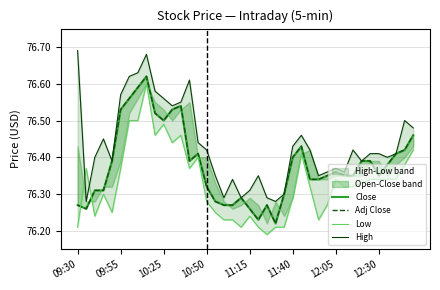

Where is Close nearest to the value 76?

23